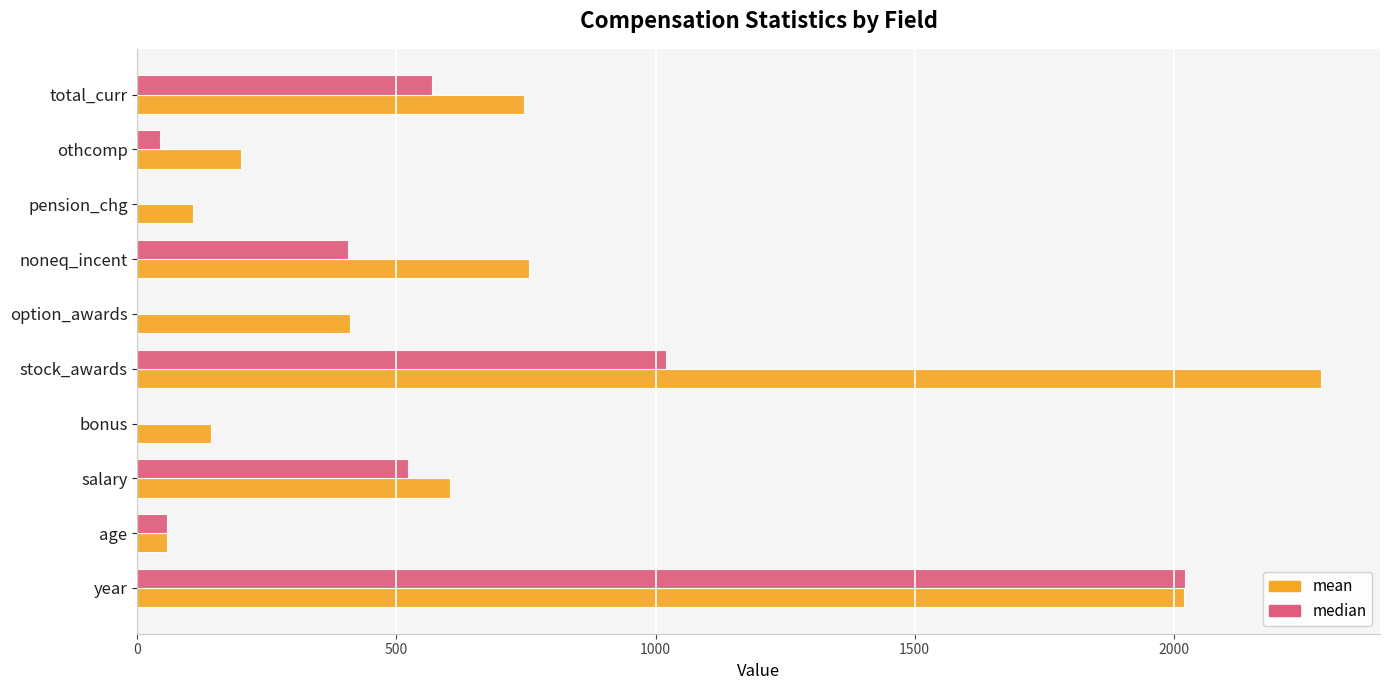

The value of median at age is 58.0. True or false?

True